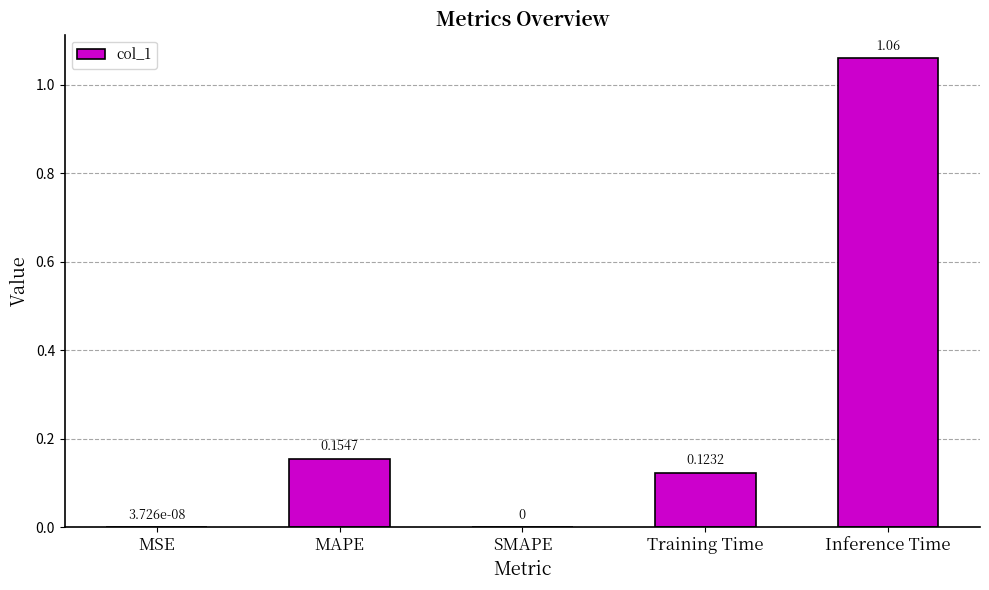

What is the sum of the values at MAPE and Inference Time?

1.2